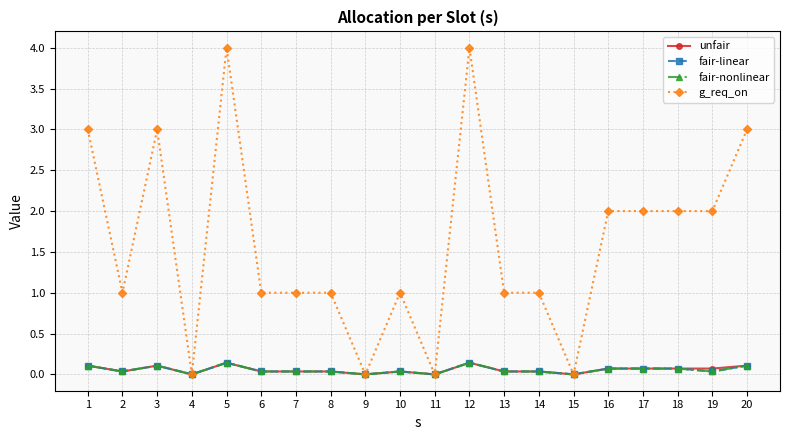

What is the sum of all g_req_on values?

32.0